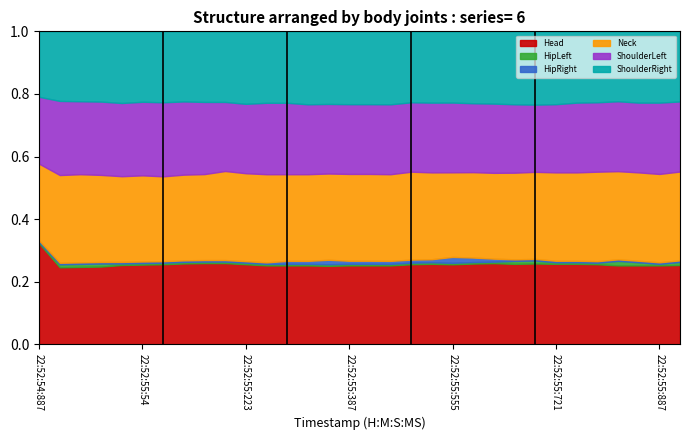

How many lines are shown in the chart?

6